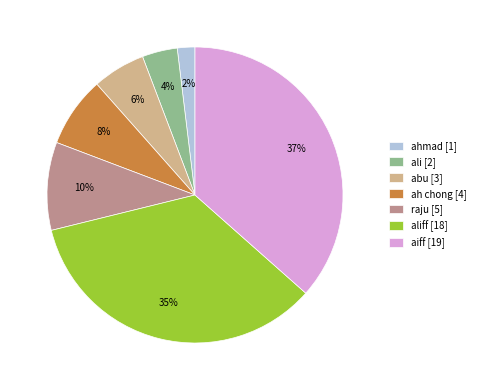

Combined, do aliff [18] and raju [5] account for over 50%?

No